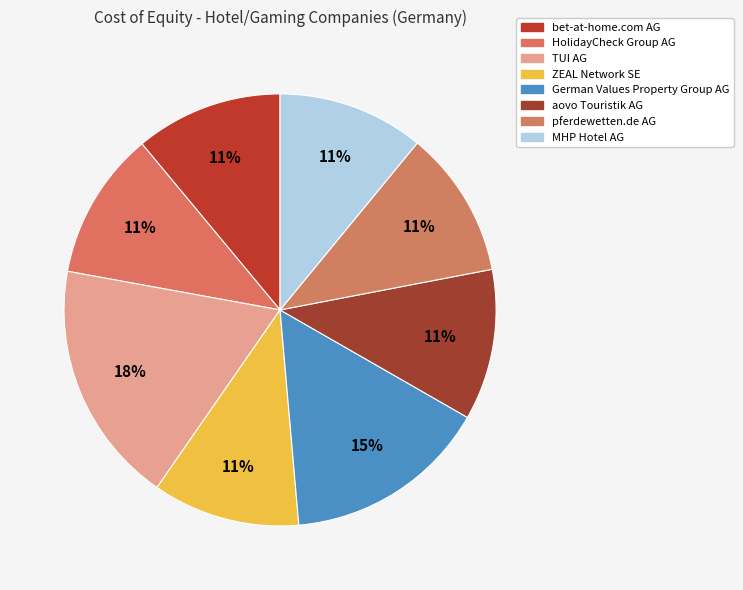

To the nearest percent, what is the combined percentage of bet-at-home.com AG and HolidayCheck Group AG?

22%